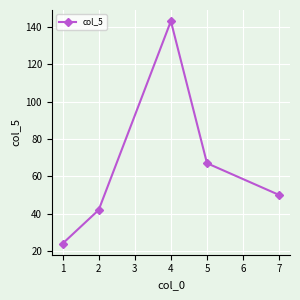

Where is the data nearest to the value 83?

5